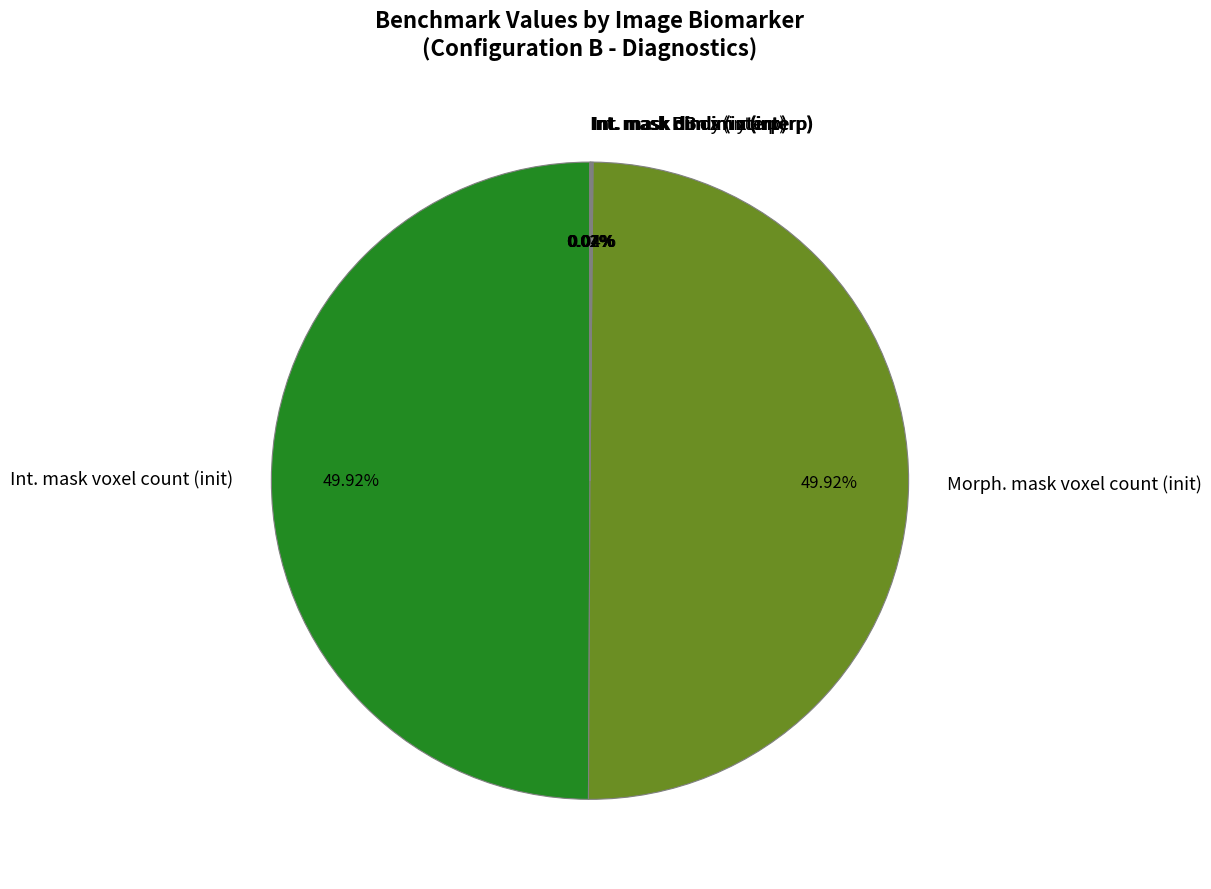

Is it true that Int. mask dim x (interp) is 0% of the pie?

True